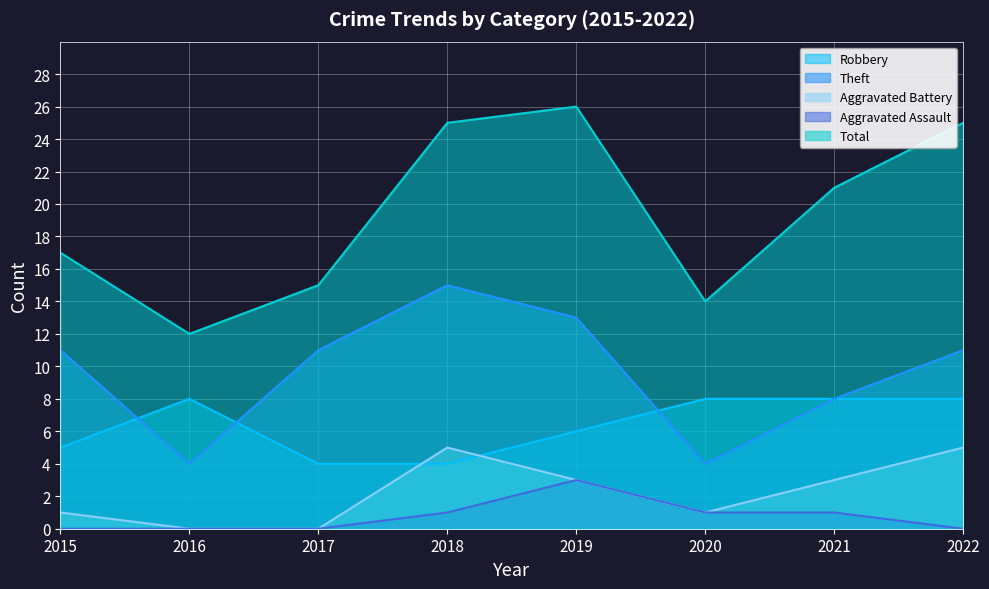

Reading right to left, what are all the values shown in this chart?

Robbery: 8	8	8	6	4	4	8	5
Theft: 11	8	4	13	15	11	4	11
Aggravated Battery: 5	3	1	3	5	0	0	1
Aggravated Assault: 0	1	1	3	1	0	0	0
Total: 25	21	14	26	25	15	12	17